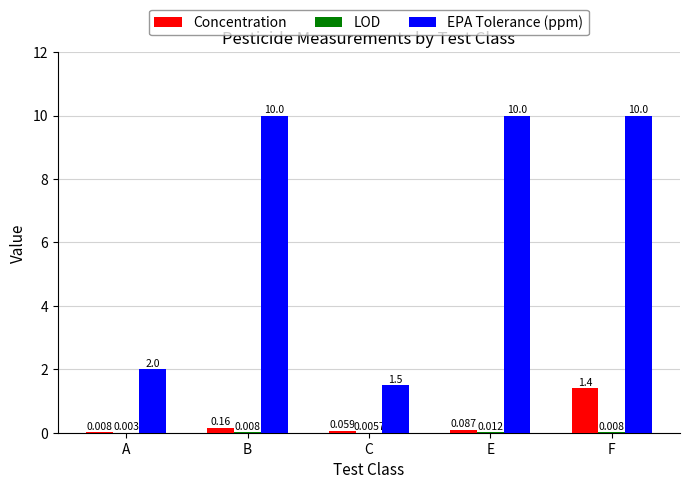

The EPA Tolerance (ppm) series shows 4.5 at F. True or false?

False